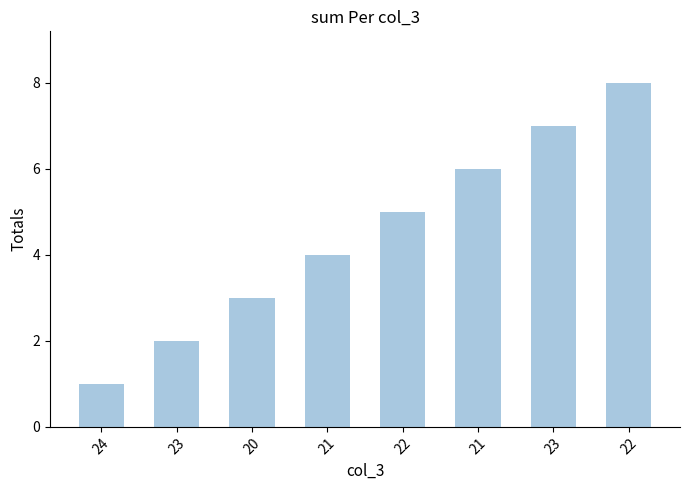

What is the label of the 4th bar from the right?

22